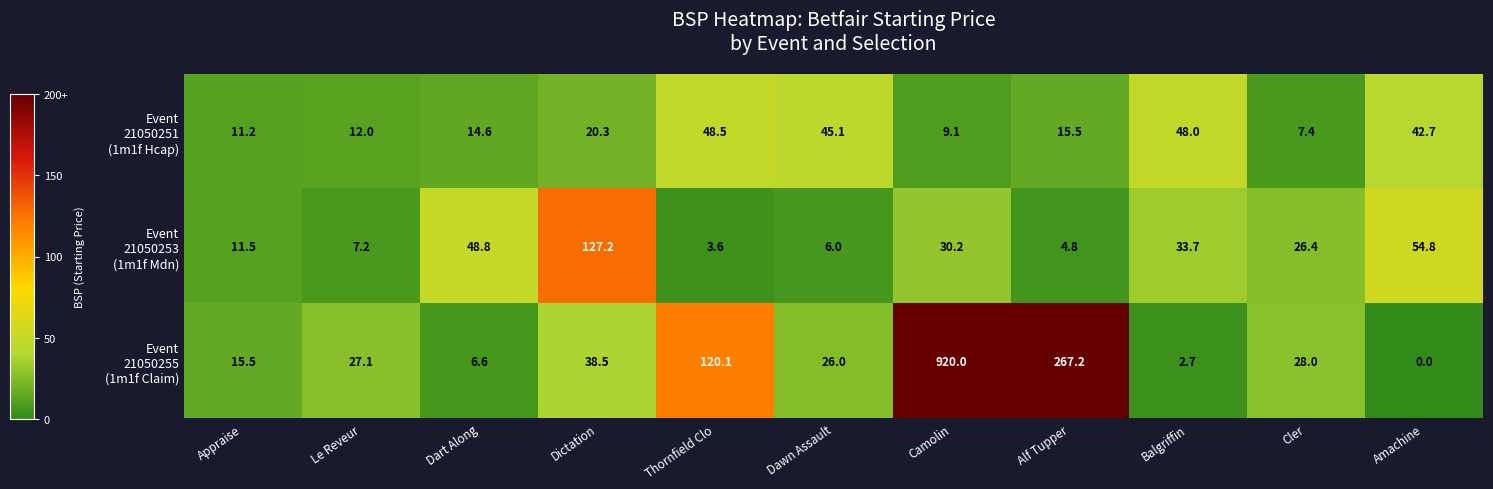

At which category is the sum across all series the highest?

Camolin